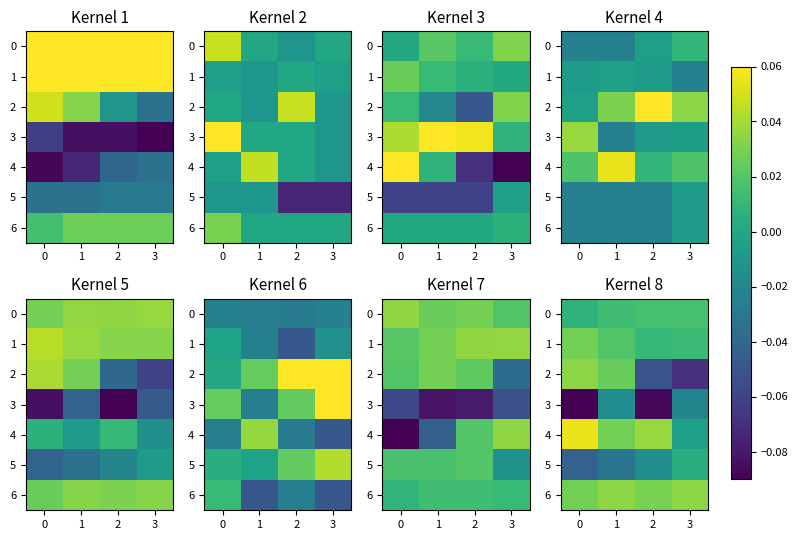

What is the sum of all 1 values?

0.1